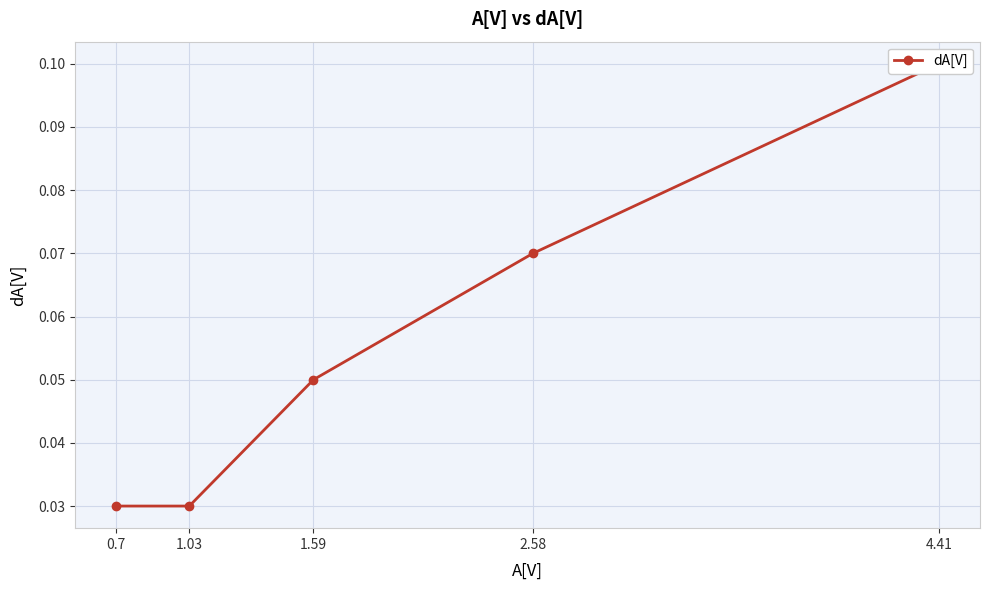

List the labels in order of value, largest first.

4.41, 2.58, 1.59, 1.03, 0.7